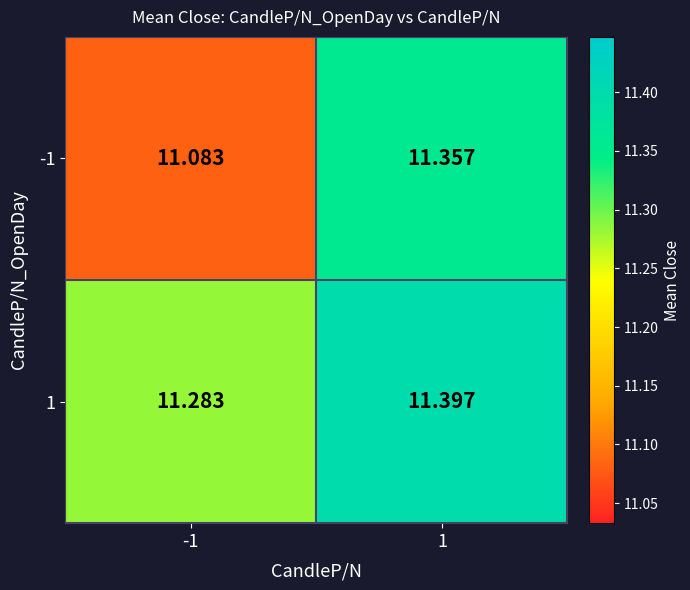

List the series in order of their peak value, lowest first.

-1, 1